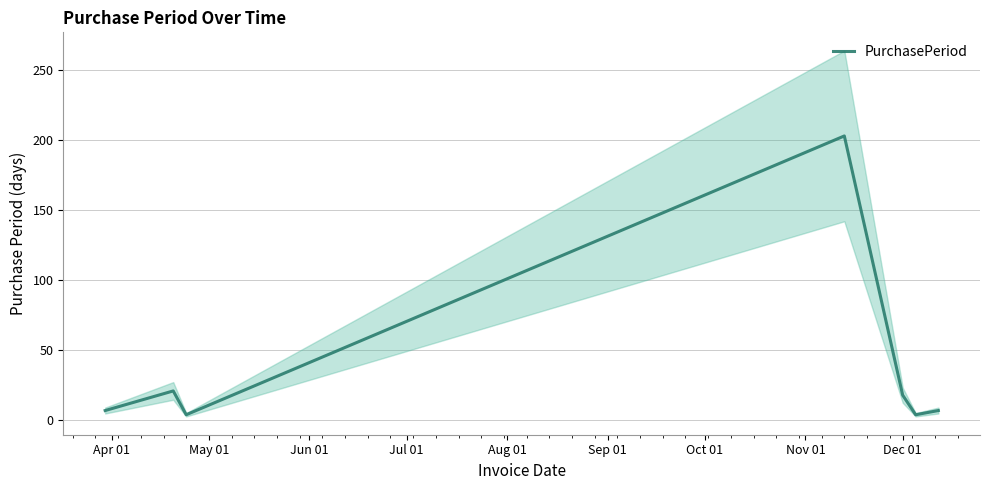

What is the maximum value for PurchasePeriod?

203